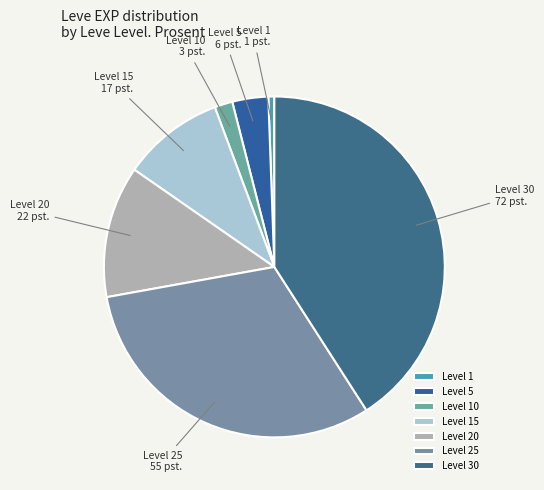

Is it true that Level 1 is 11% of the pie?

False